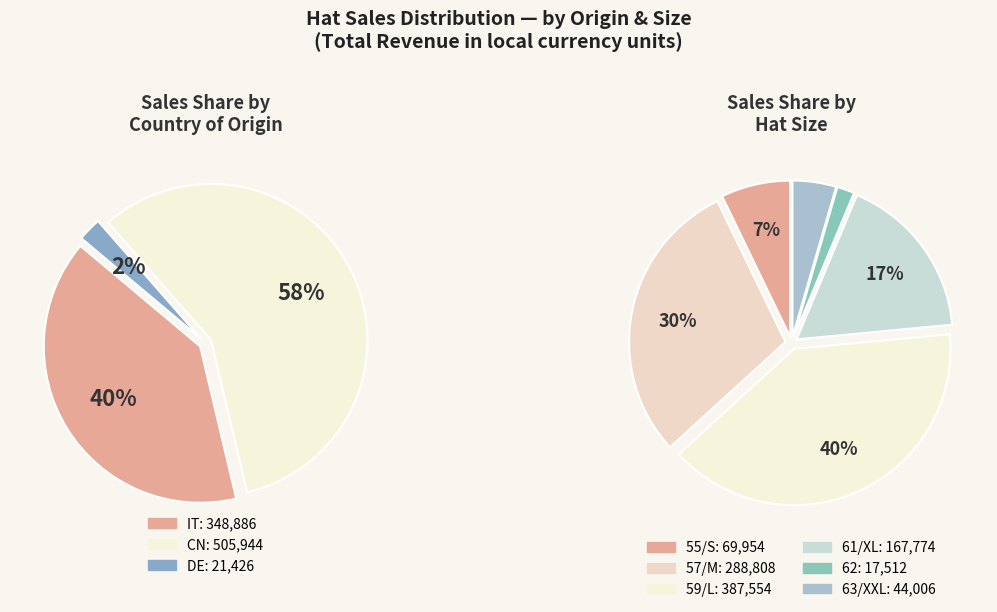

The 12 slice represents 15% of the pie. True or false?

False